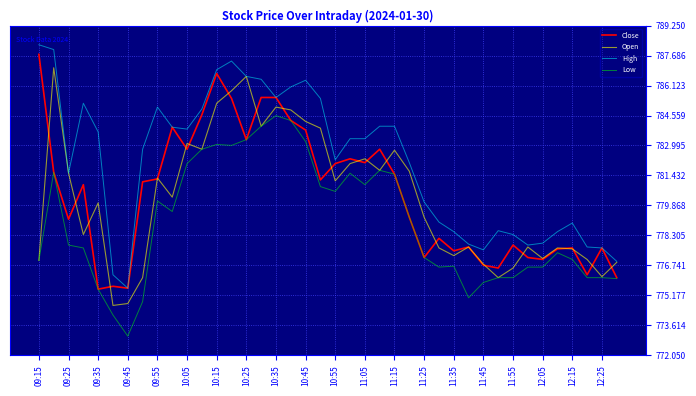

Which series has the largest total across all categories?

High